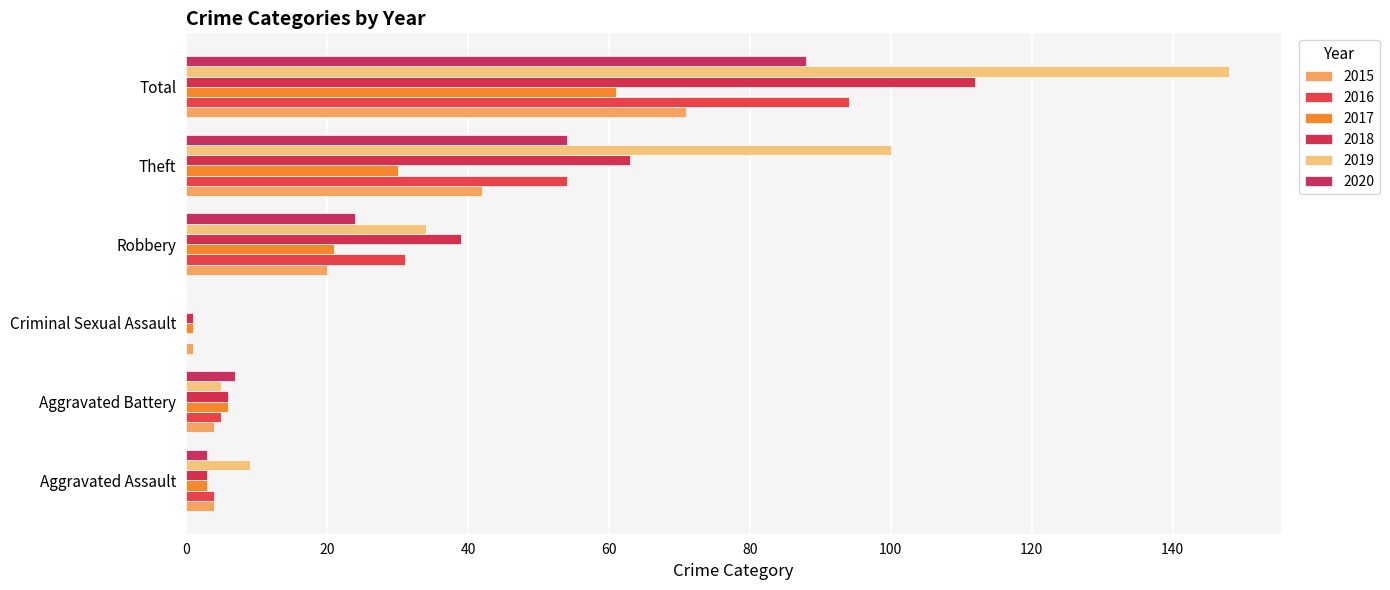

At how many categories does at least one series exceed 55?

2